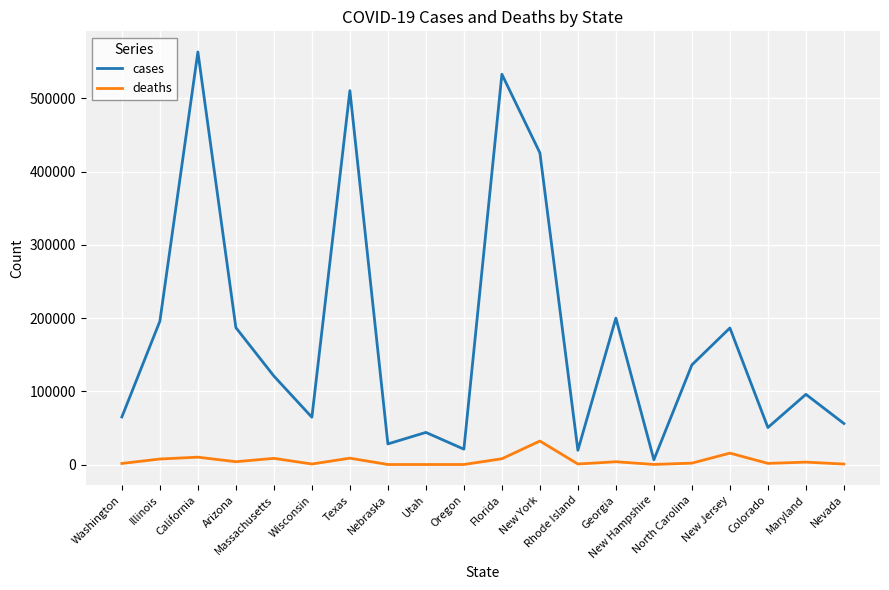

What is the difference between the maximum and minimum values in the deaths series?

32017